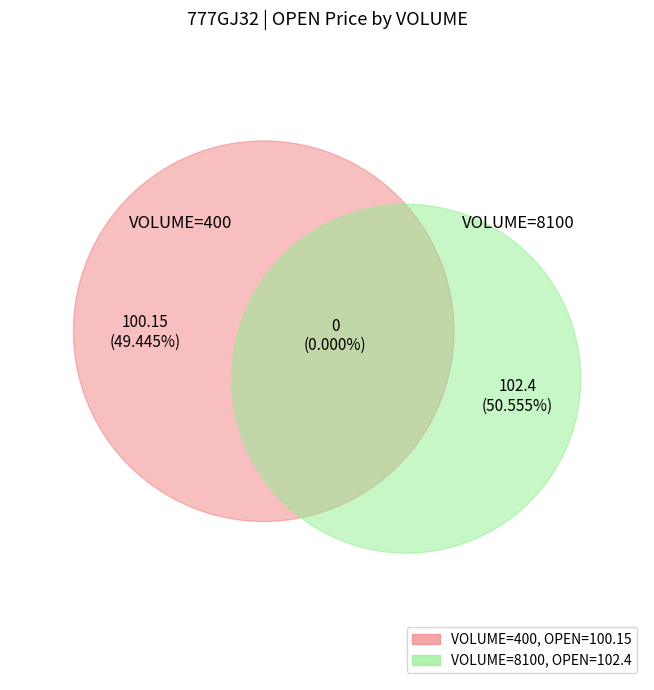

To the nearest percent, what portion does 8100 represent?

51%